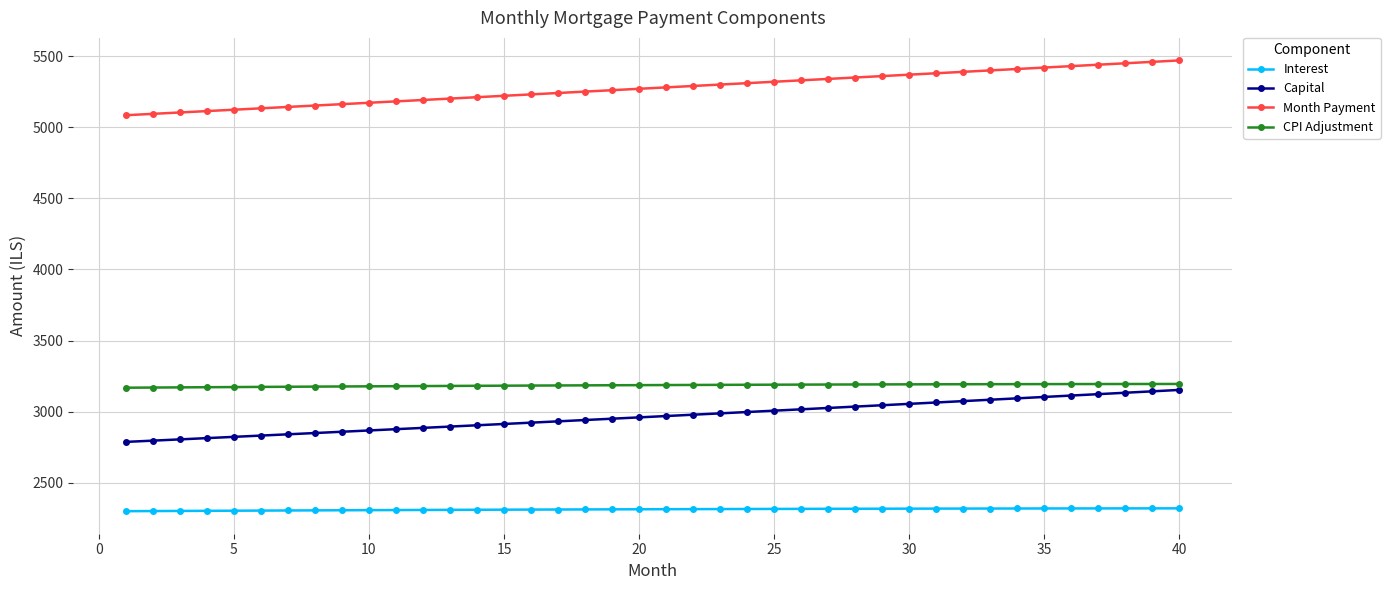

What is the difference between the maximum and second lowest values in the Month Payment series?

375.9